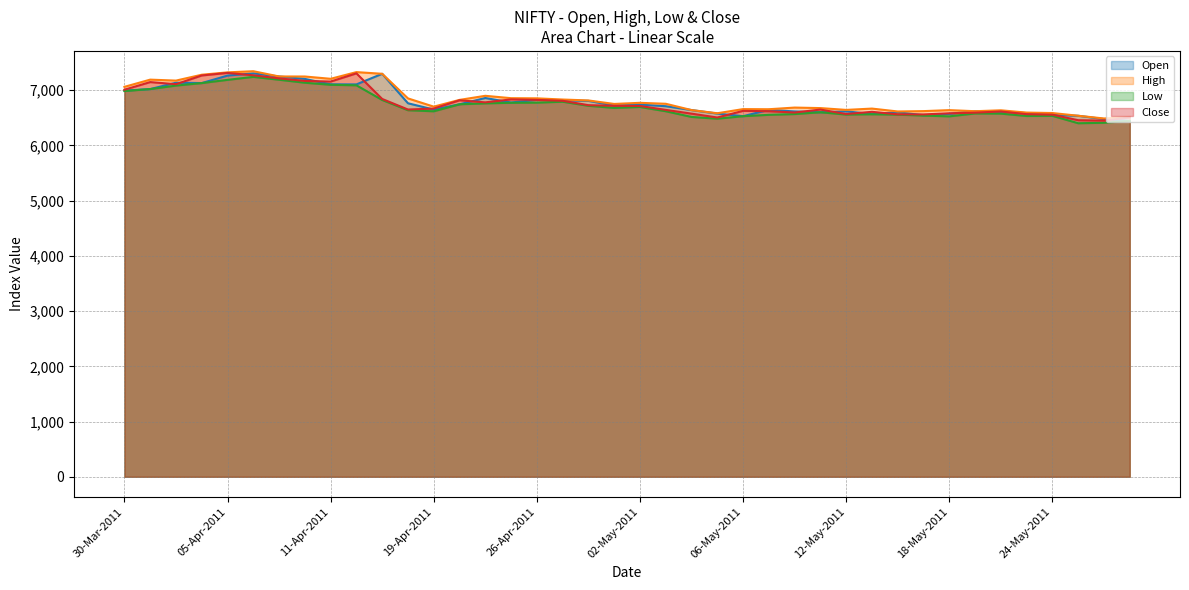

In Low, how many points are lower than both neighbors (excluding endpoints)?

7